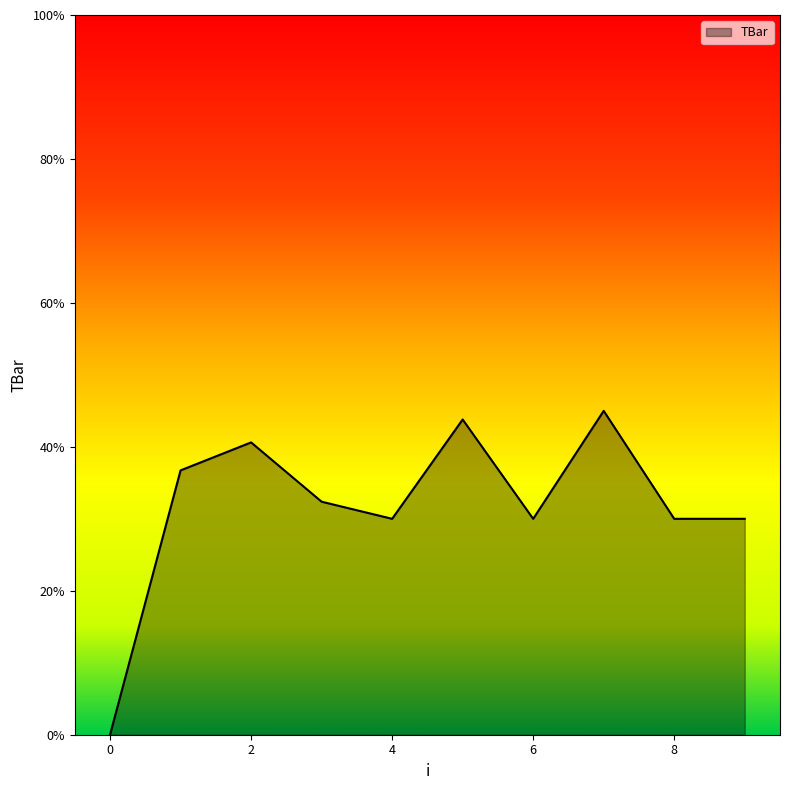

What is the greatest value displayed?

45.0